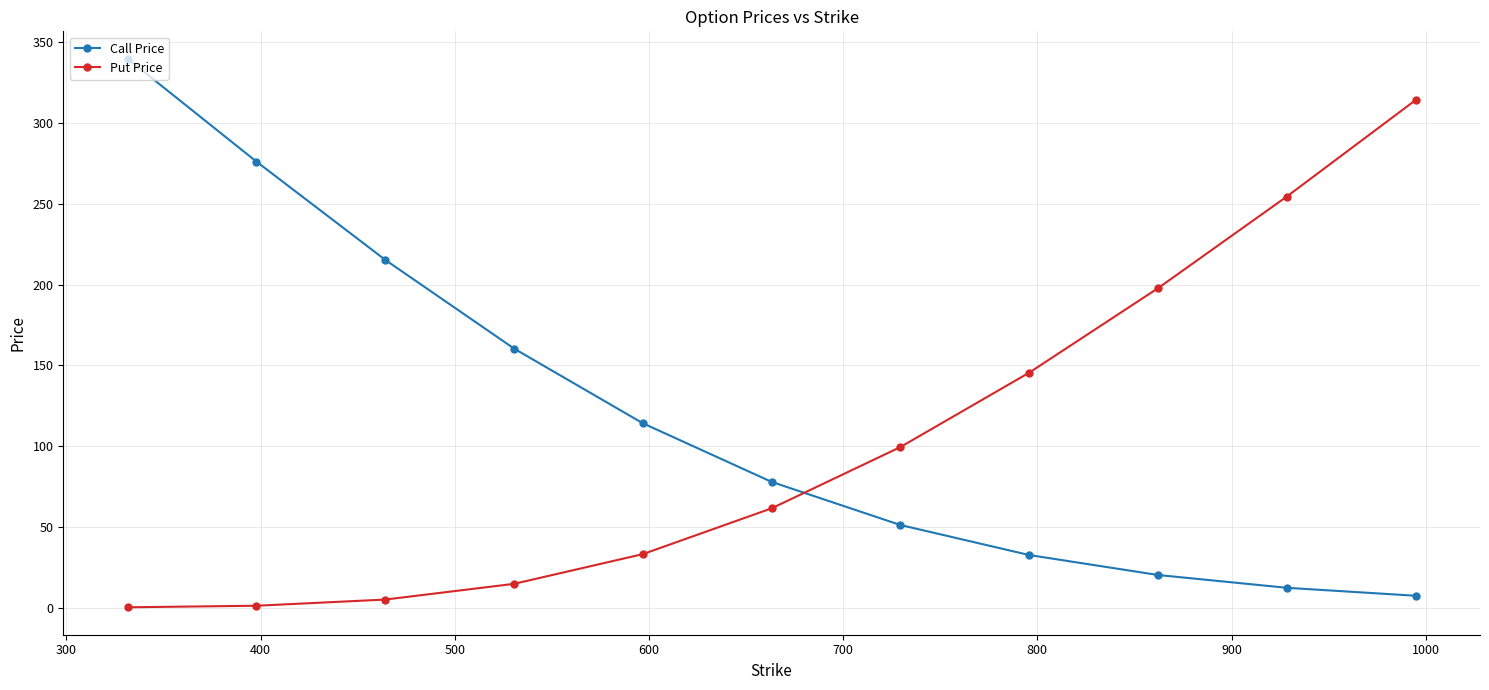

How many data points in Call Price are above 77?

6